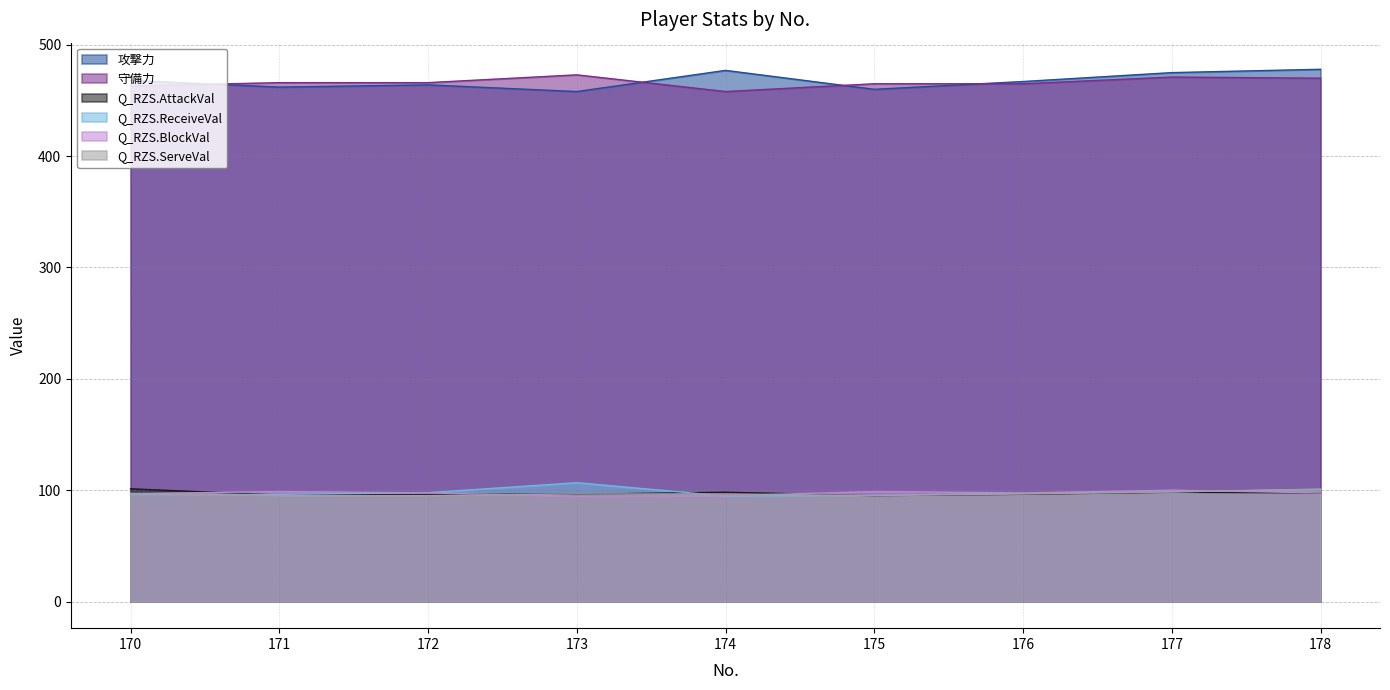

What is the sum of all Q_RZS.BlockVal values?

876.7